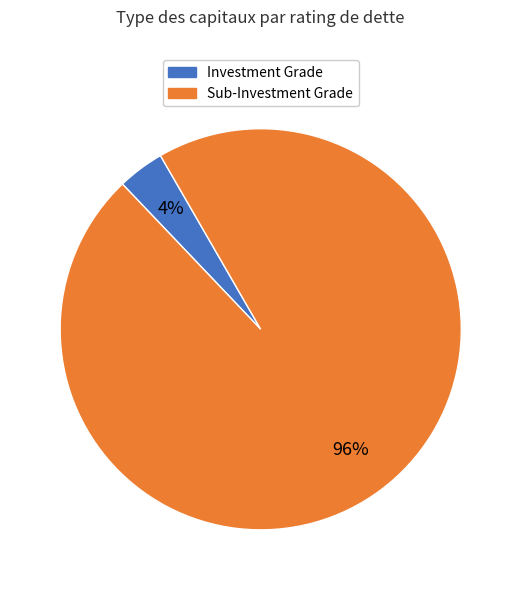

Does any single category account for the majority?

Yes